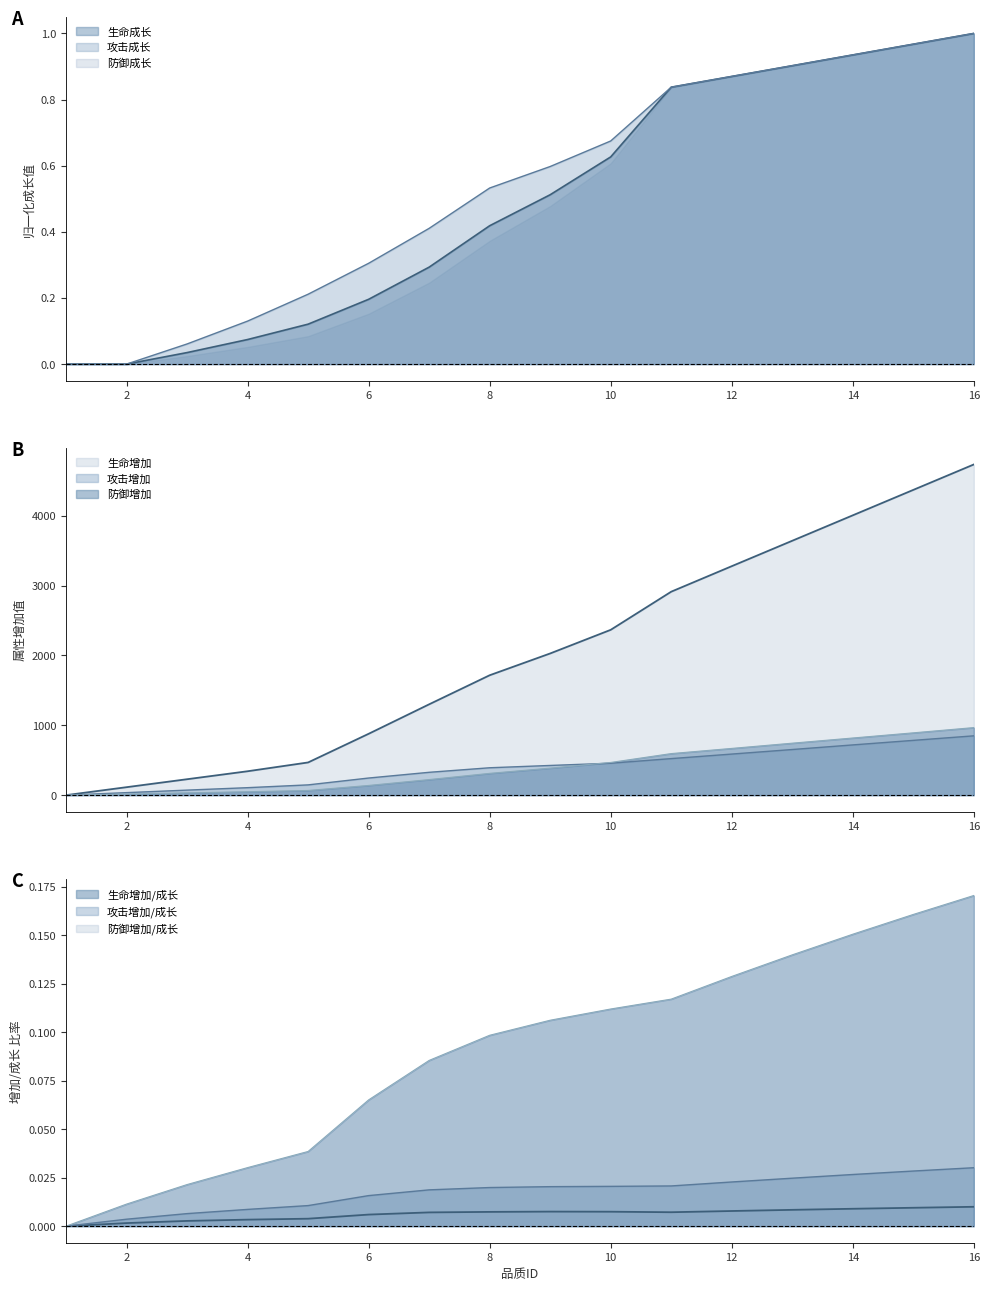

Rank the series at 8 from highest to lowest value.

生命增加, 攻击增加, 防御增加, 攻击成长, 生命成长